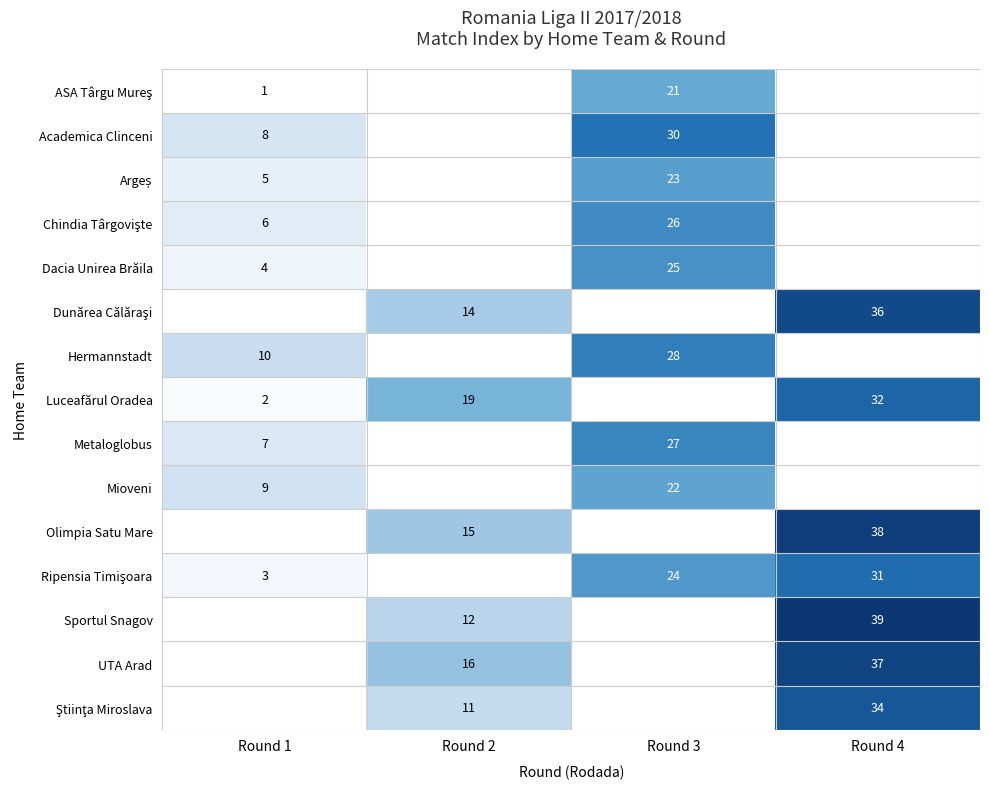

What is the maximum value shown in the chart?

39